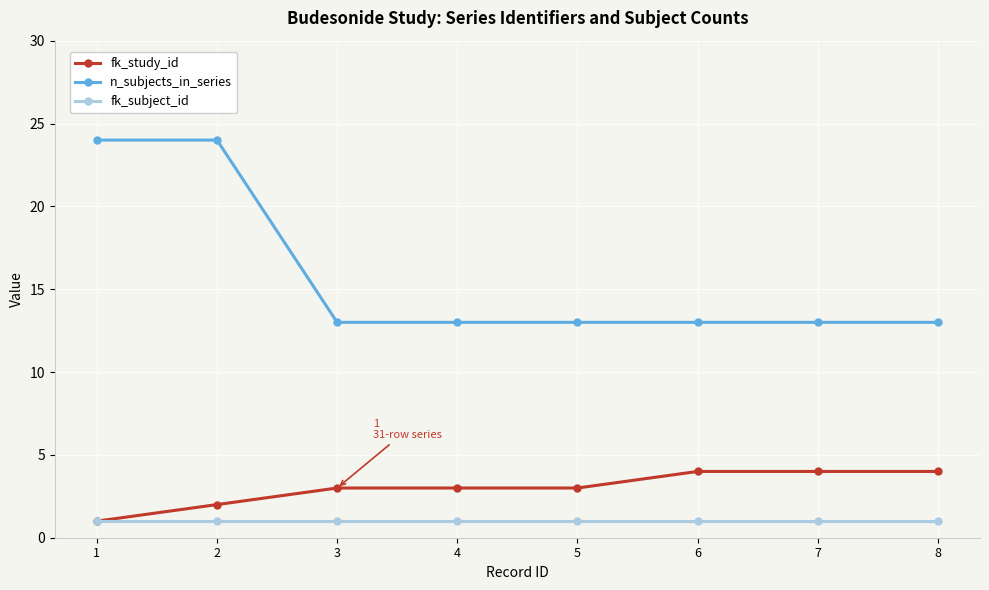

True or false: n_subjects_in_series and fk_study_id cross at least once.

False